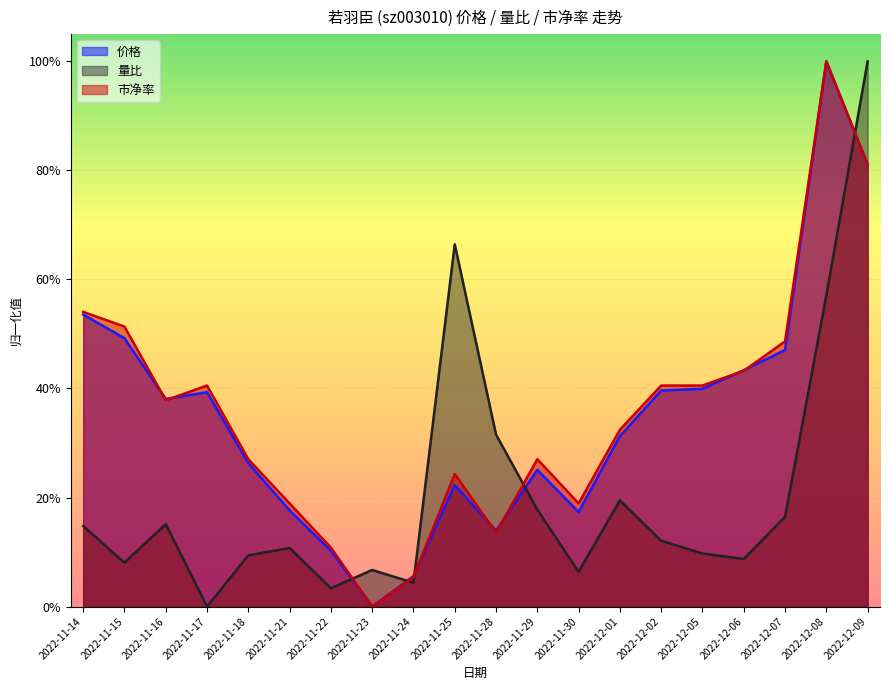

What is the label of the 6th point from the right?

2022-12-02